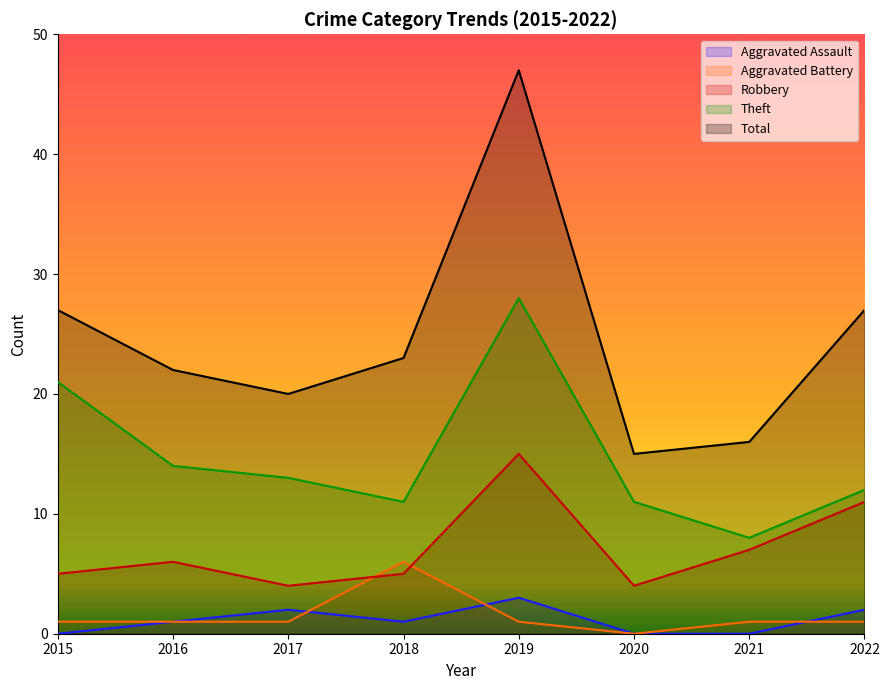

Does the chart display data point markers on the line(s)?

No